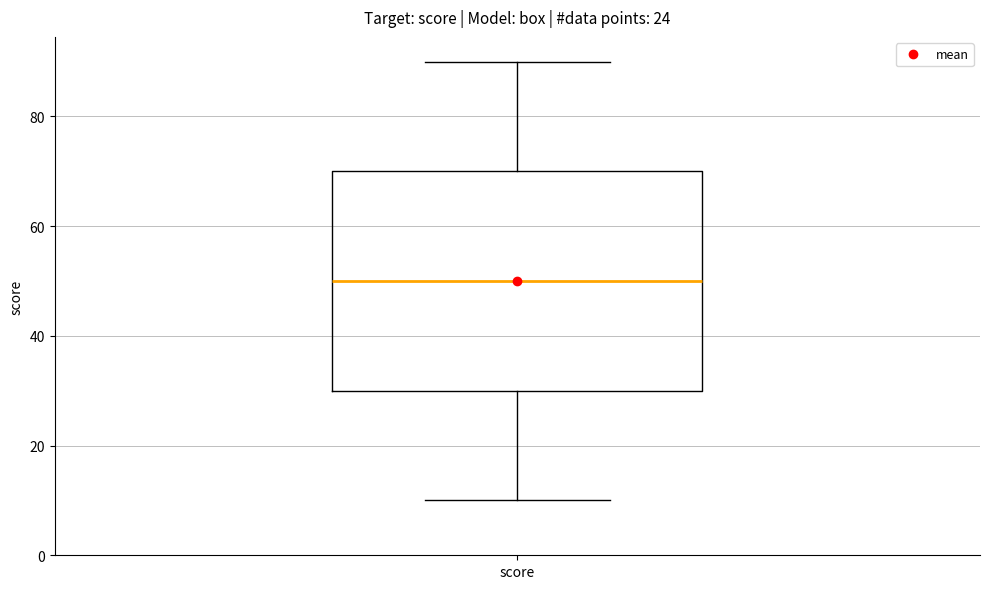

Where is the lower edge of the box for score on the y-axis? The values are not printed on the chart, so give them approximately, as read against the axis.

30